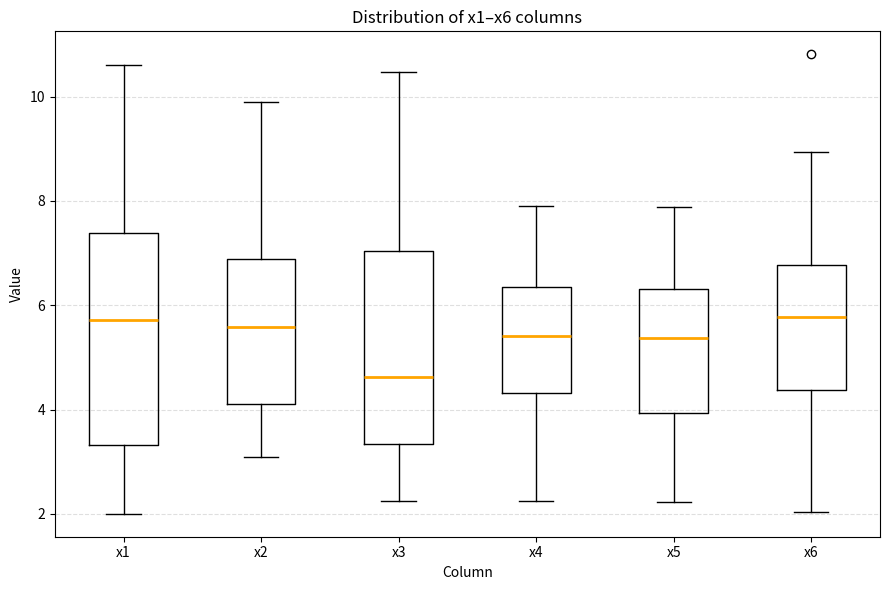

Where does the lower whisker of the box for x5 end on the y-axis? The values are not printed on the chart, so give them approximately, as read against the axis.

2.2